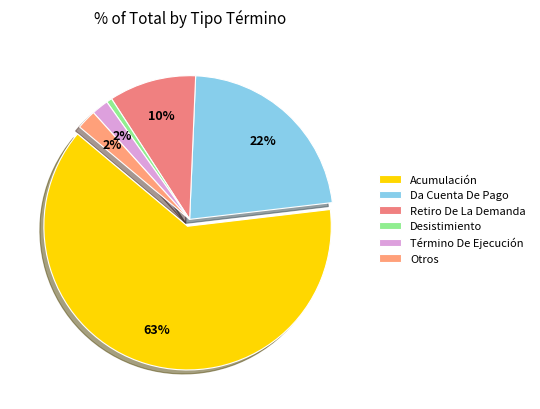

To the nearest percent, what is the combined percentage of Otros and Desistimiento?

3%